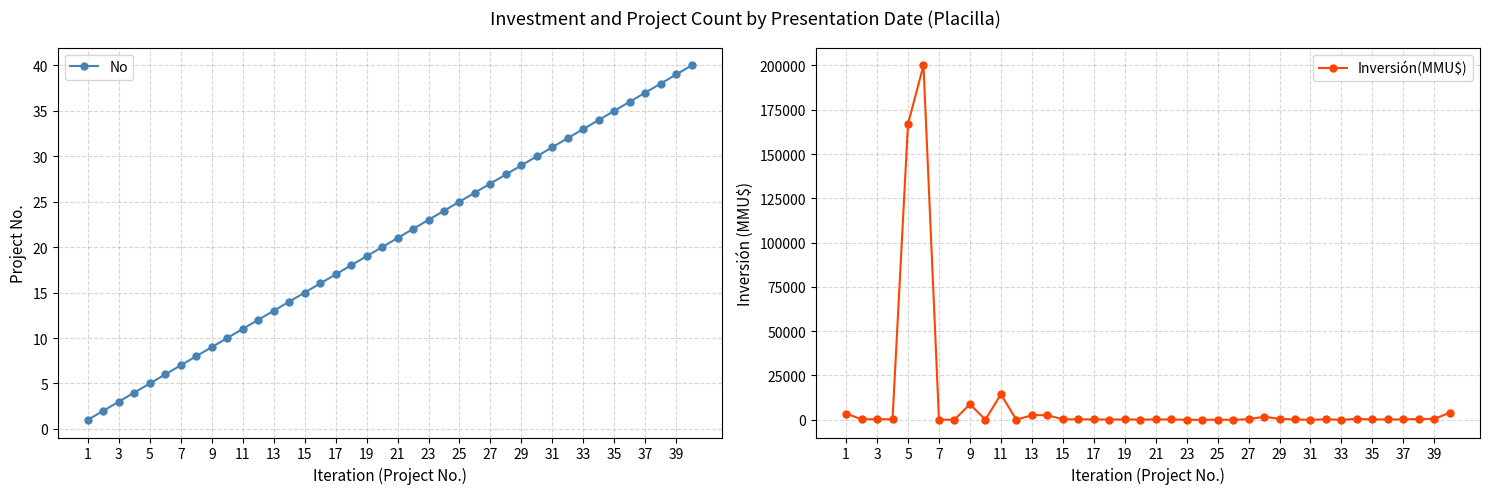

What are all the series names shown in the legend?

No, Inversión(MMU$)